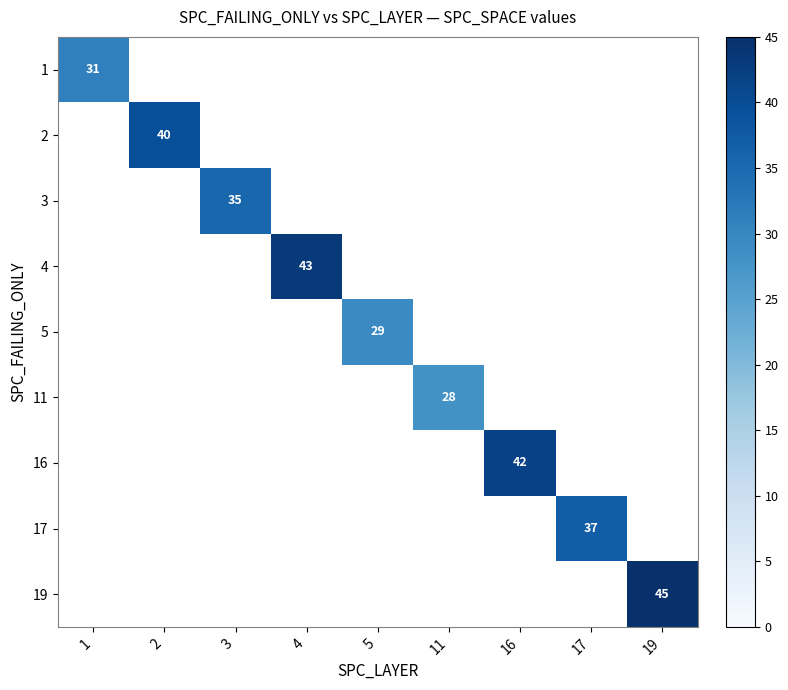

Is it true that 16 equals 42 at 16?

True